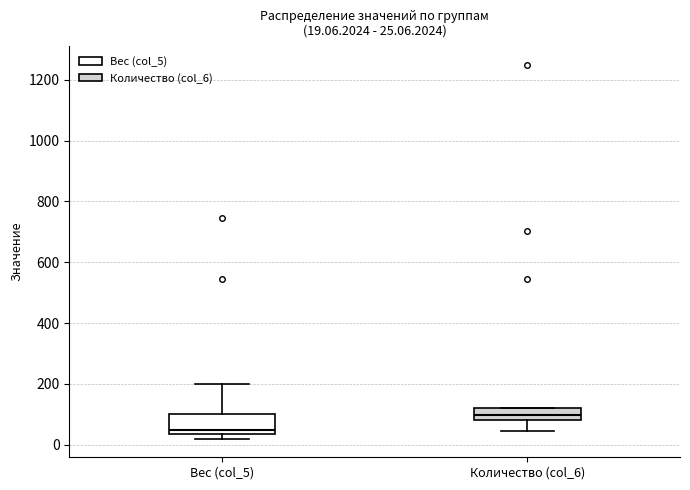

Comparing the boxes themselves (not the whiskers), which one is the tallest?

Вес (col_5)